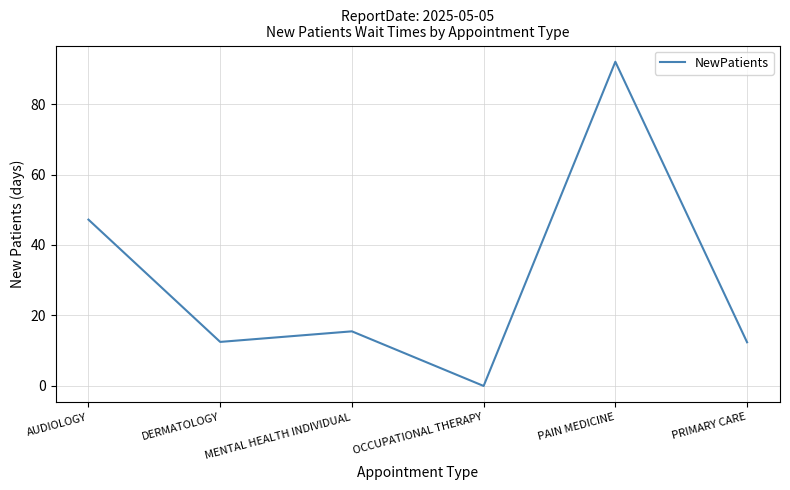

How many lines are shown in the chart?

1